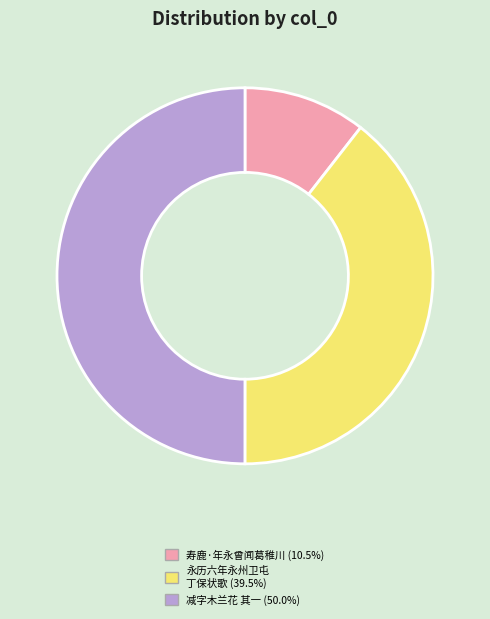

To the nearest percent, what is the difference between the largest and smallest slice percentages?

39%